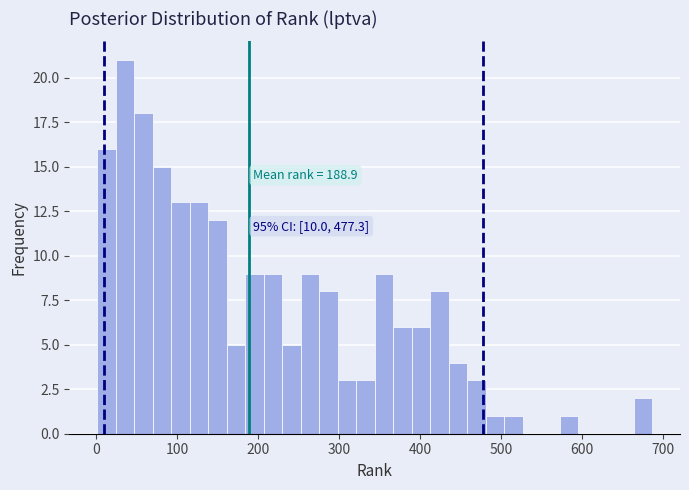

Read against the x-axis, roughly where is the centre of the tallest bar?

40